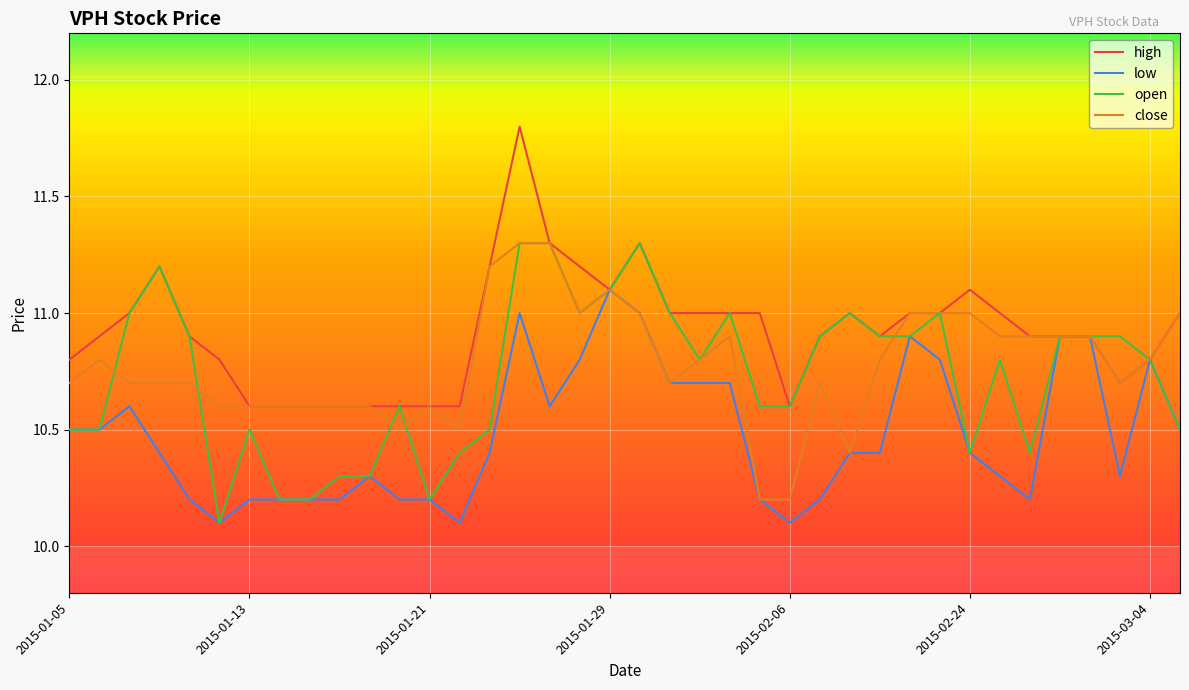

What is the lowest value of the low series?

10.1